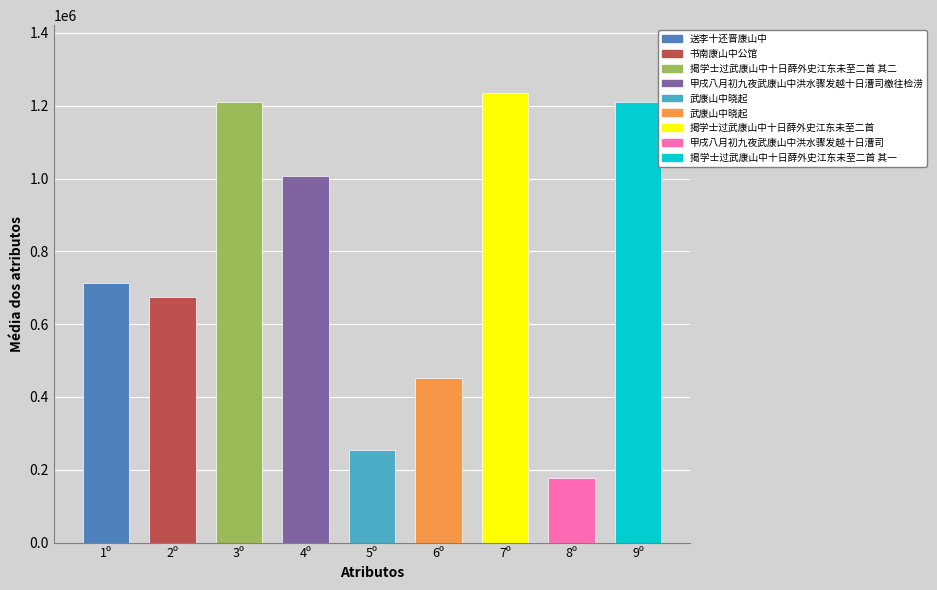

What is the ratio of the value at 送李十还晋康山中 to the value at 甲戌八月初九夜武康山中洪水骤发越十日漕司?

4.0